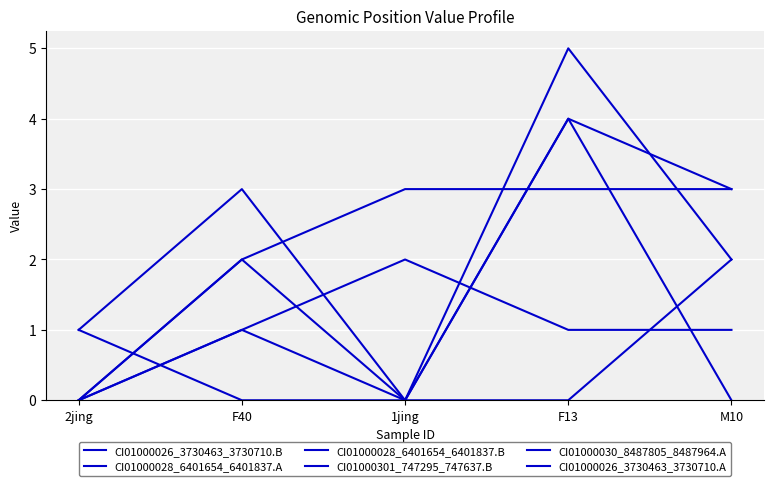

Where do CI01000301_747295_747637.B and CI01000026_3730463_3730710.A first cross each other?

2jing and F40